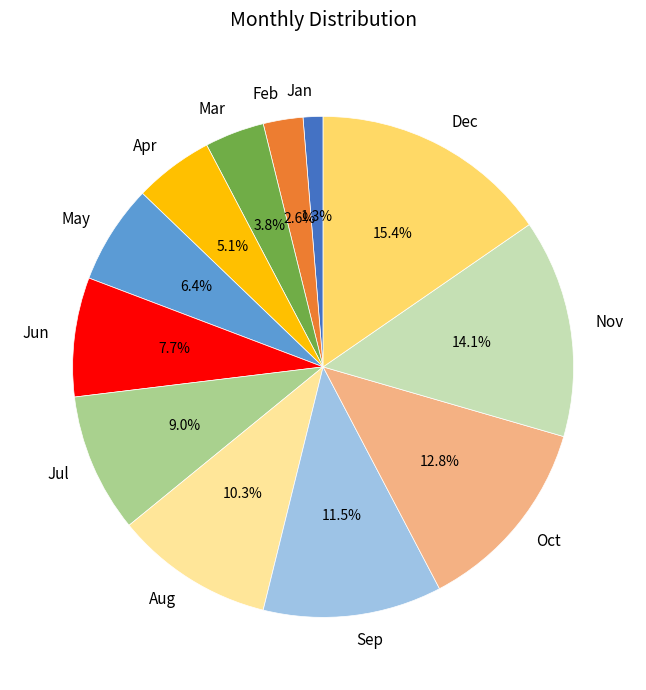

How many segments does this pie chart have?

12